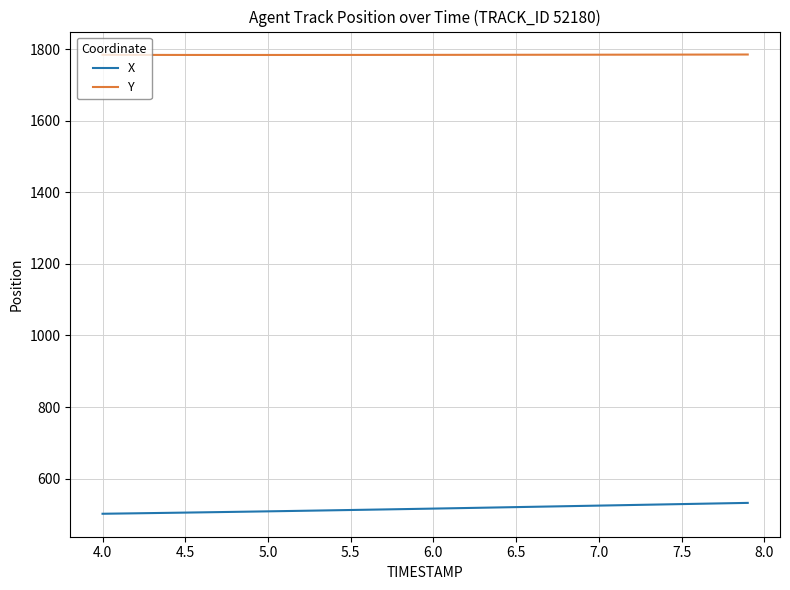

Which series has the widest spread of values?

X